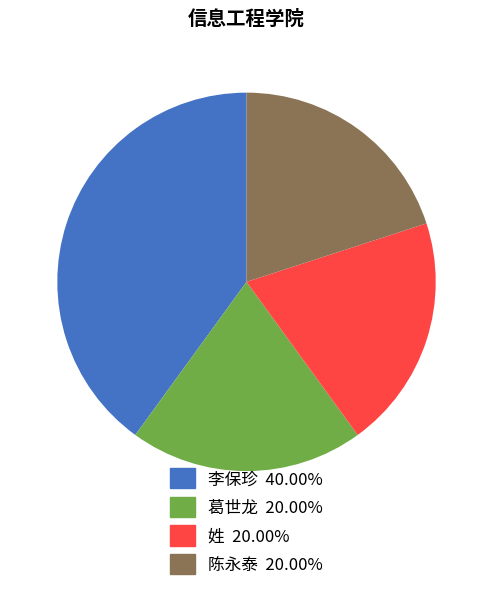

Is it true that 姓 is 29% of the pie?

False